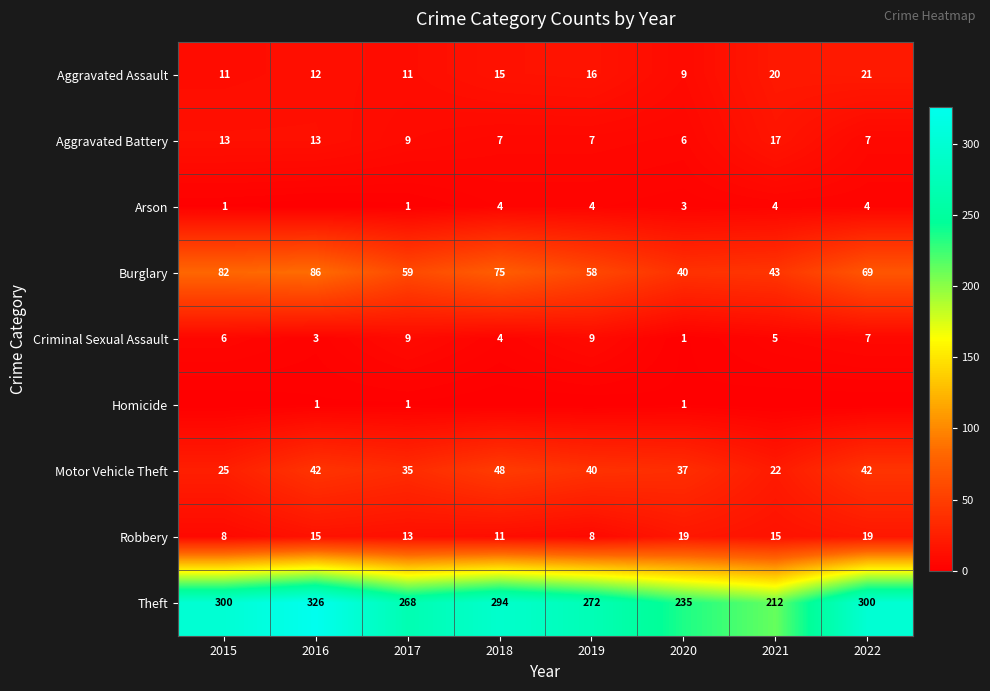

What is the greatest value displayed?

326